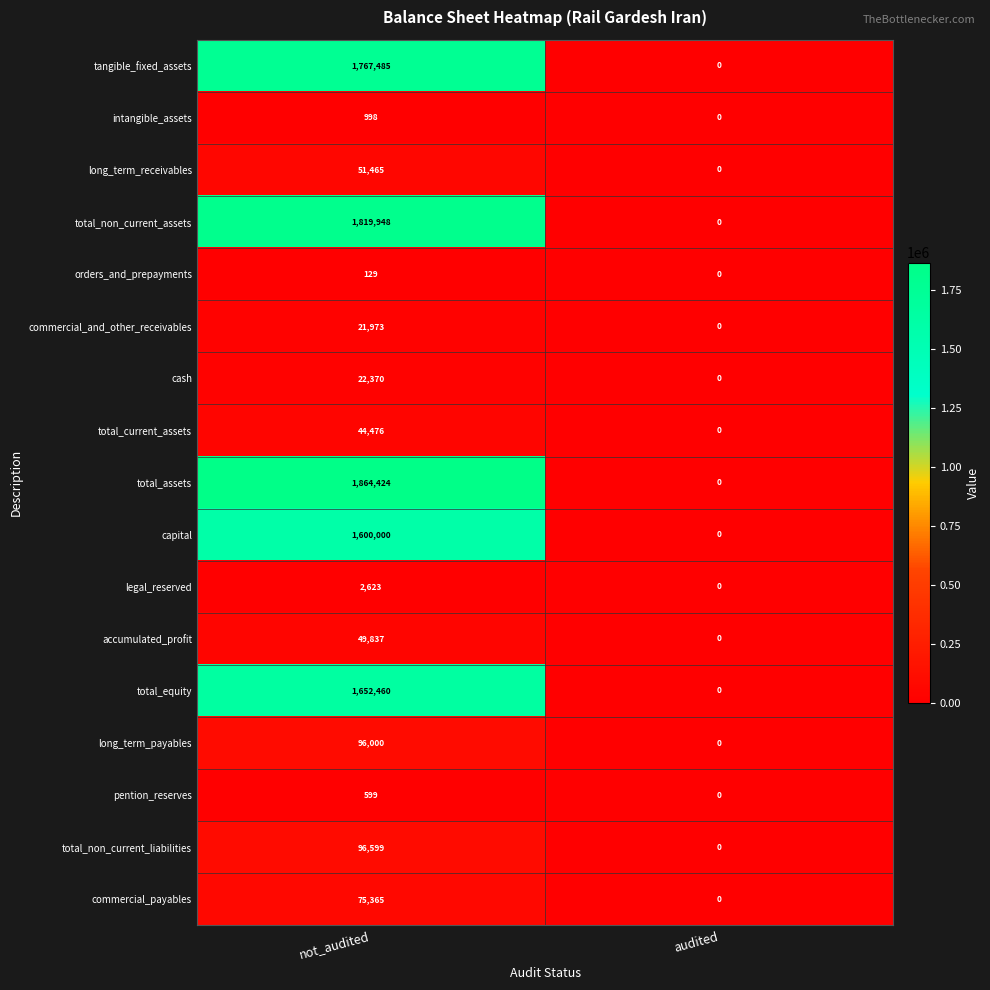

Which series has the largest range (max minus min)?

total_assets